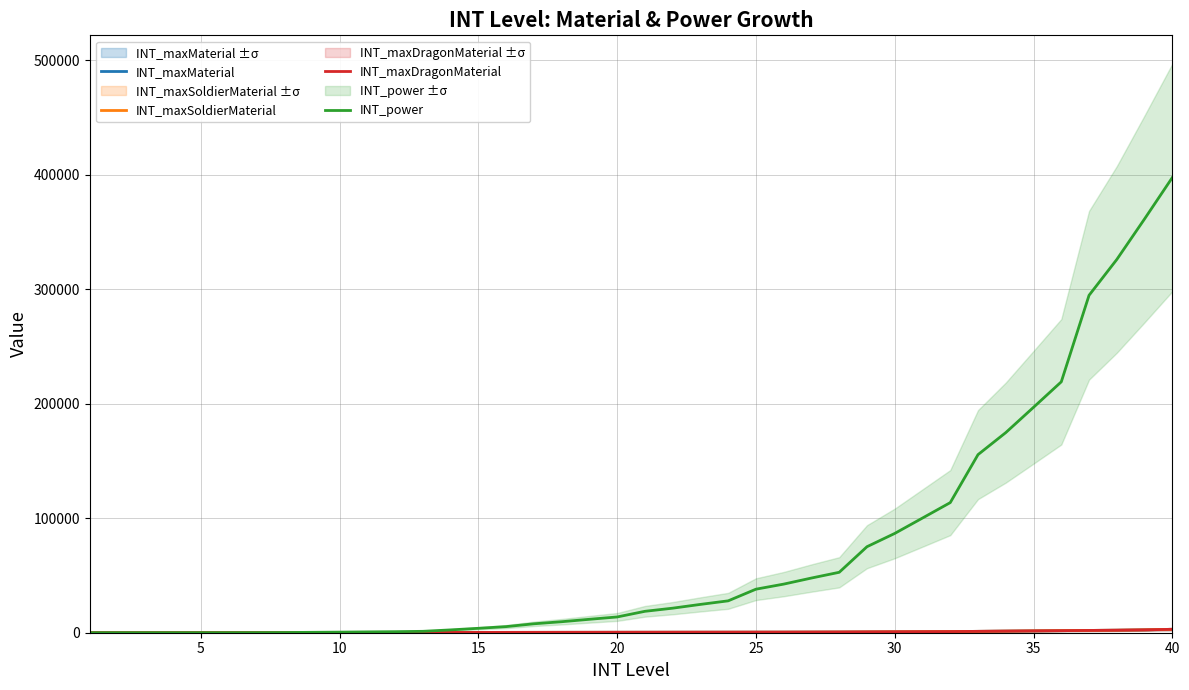

True or false: INT_maxMaterial and INT_maxSoldierMaterial intersect in this chart.

False